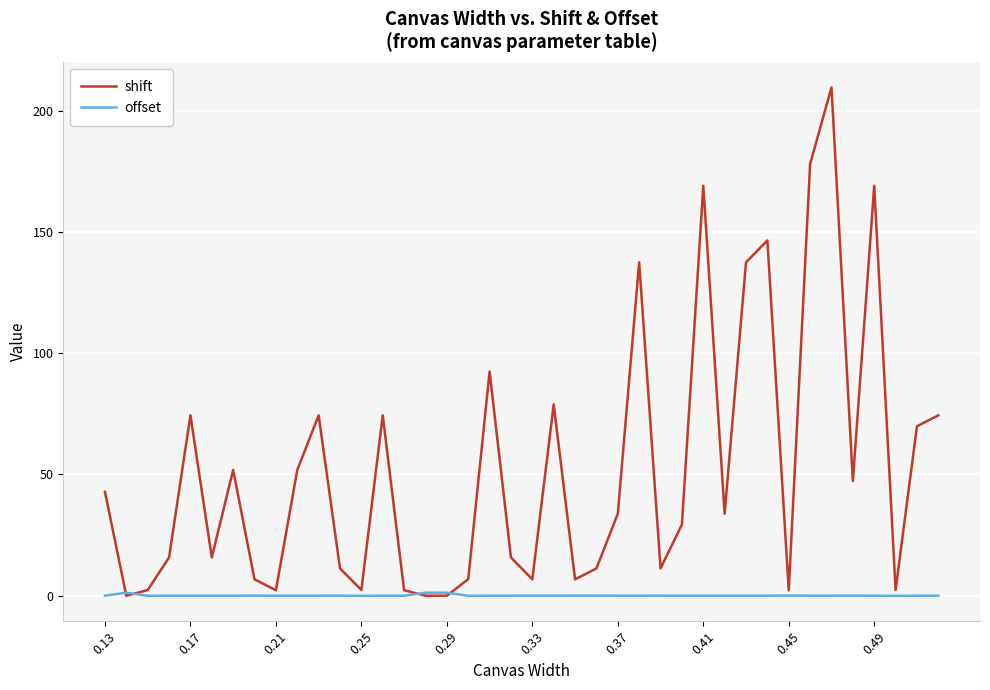

List the series in order of their peak value, highest first.

shift, offset